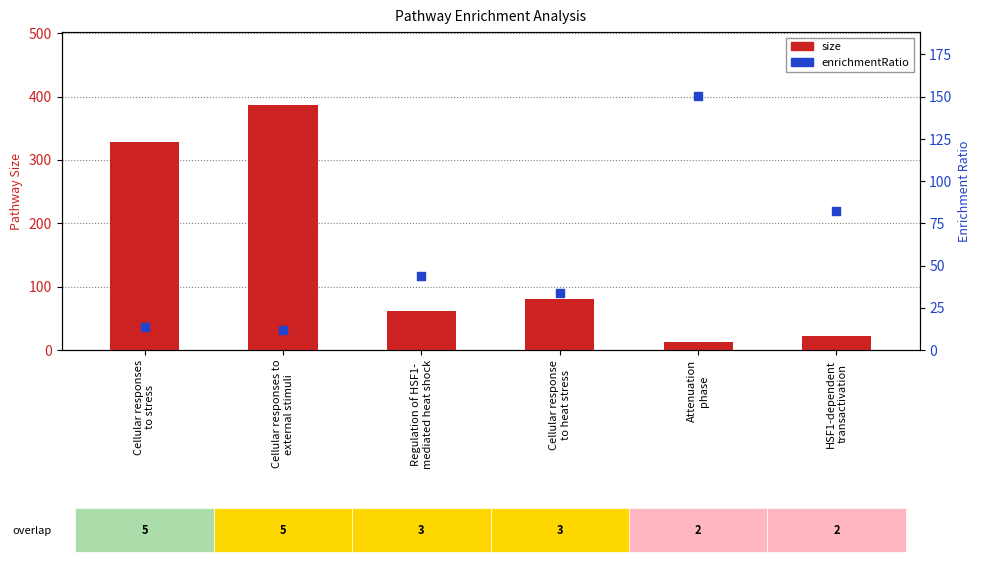

Which series reaches the minimum Y coordinate?

enrichmentRatio